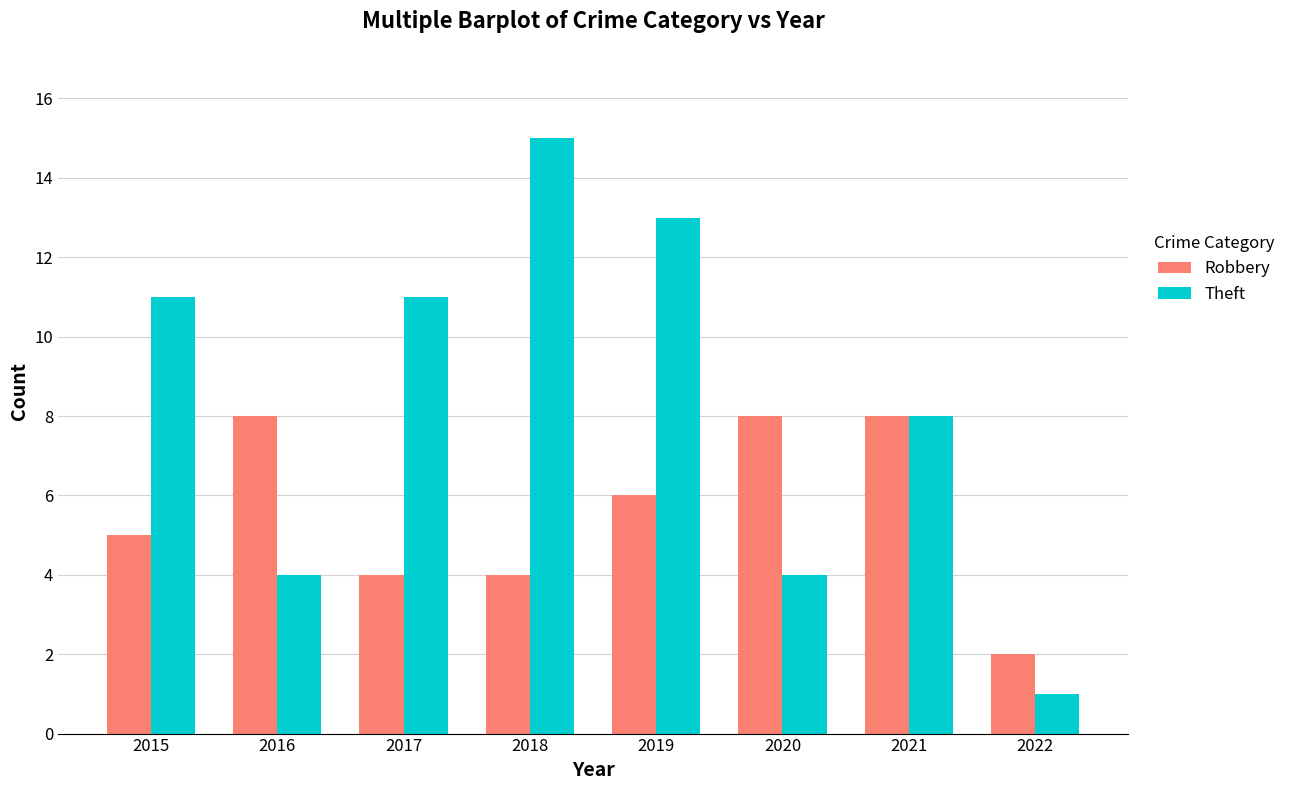

Between 2018 and 2021, which series saw the biggest shift?

Theft